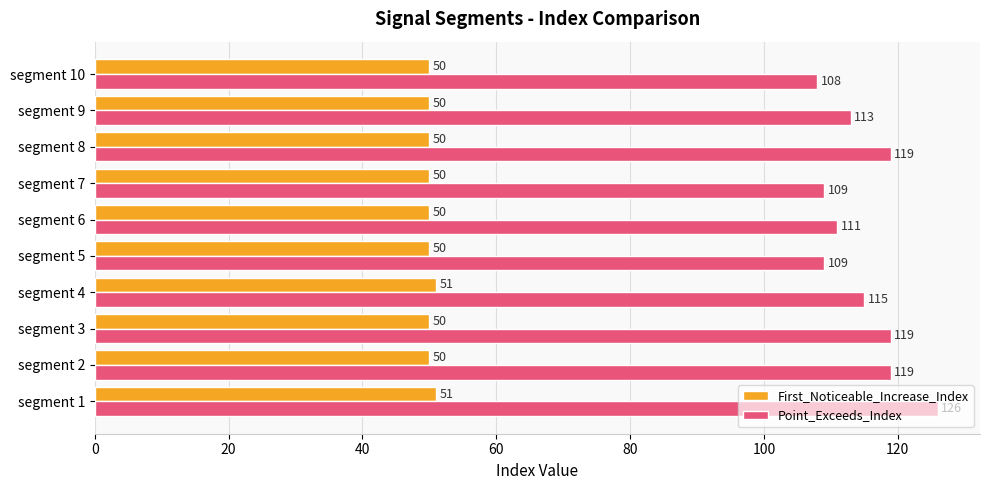

What is the average value of the First_Noticeable_Increase_Index series?

50